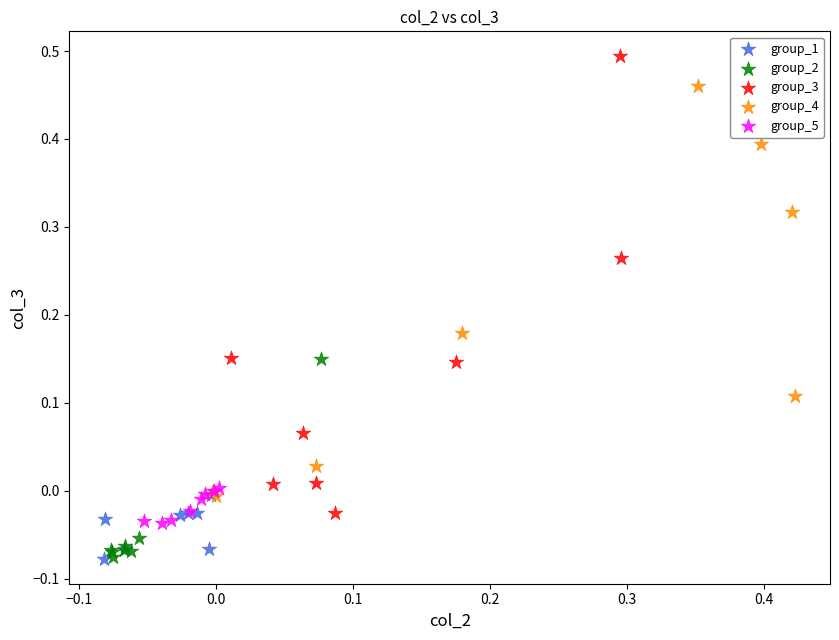

Which series contains the highest Y value?

group_3